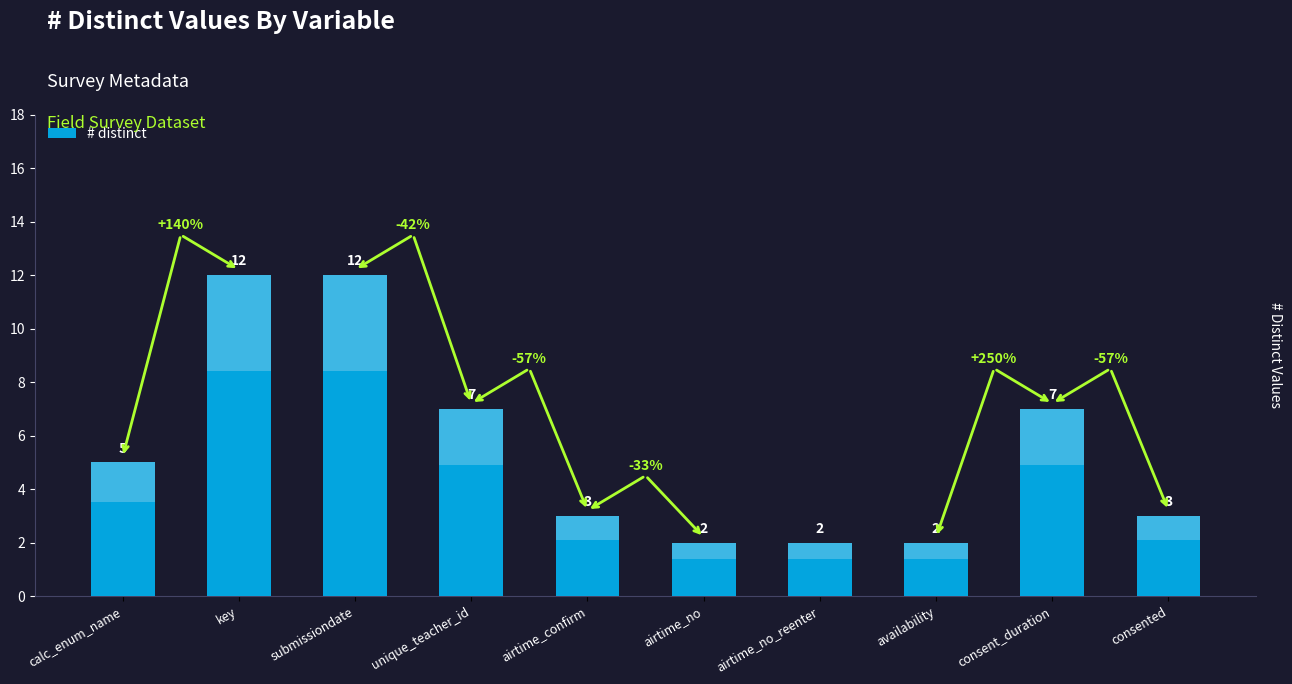

Which label corresponds to the largest value in the chart?

key